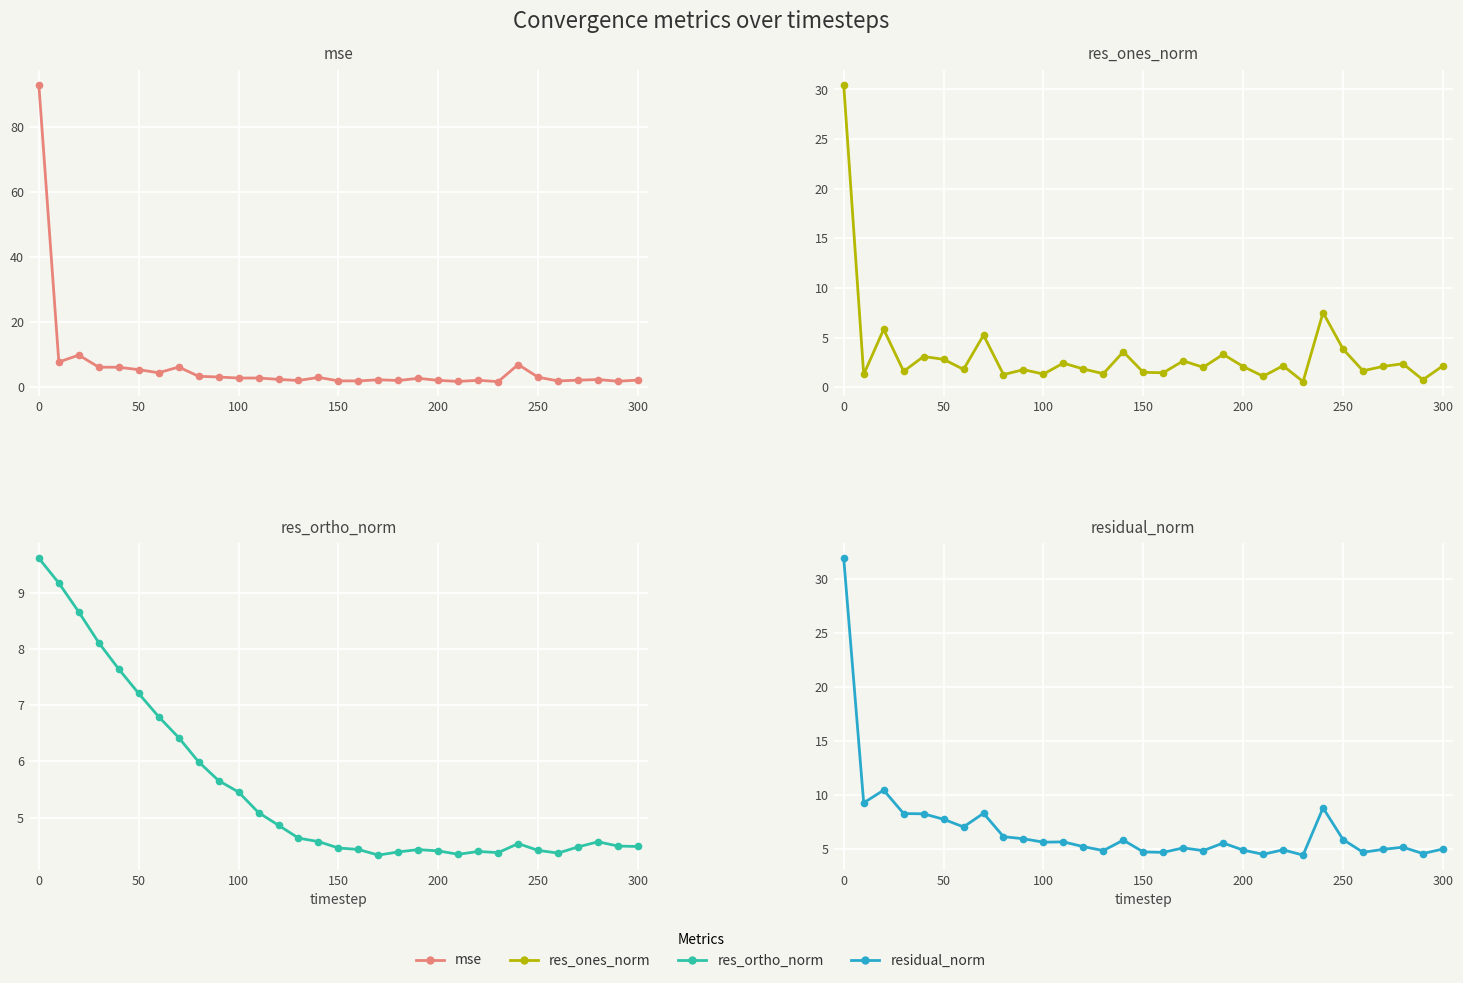

How many interior local valleys does the res_ortho_norm series have?

4